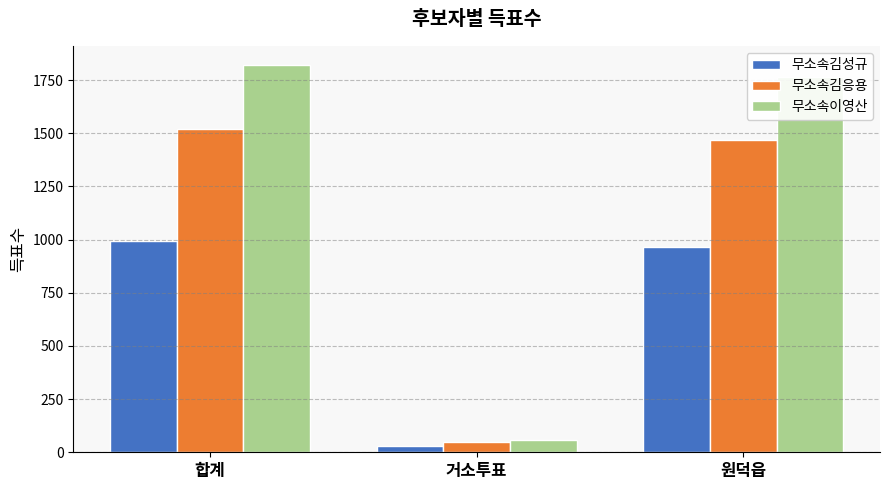

At 합계, list the series in order from smallest to largest.

무소속김성규, 무소속김응용, 무소속이영산